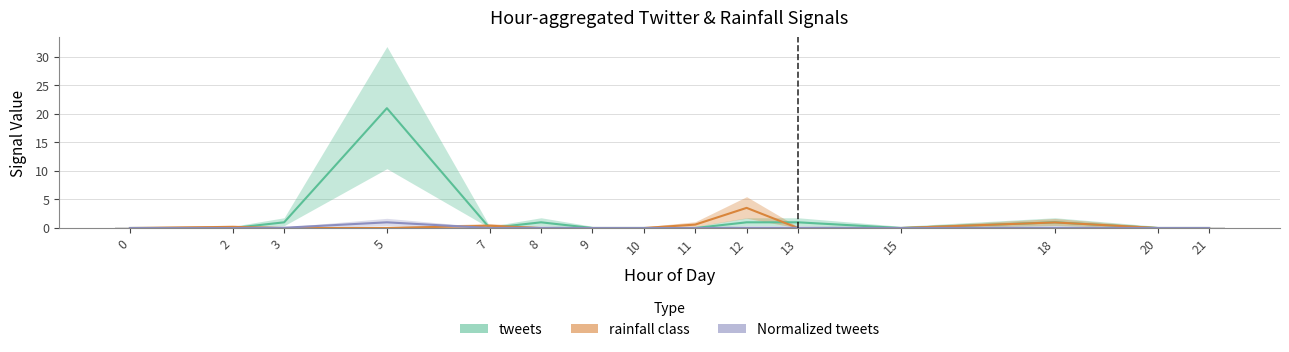

Which series has the largest total across all categories?

tweets